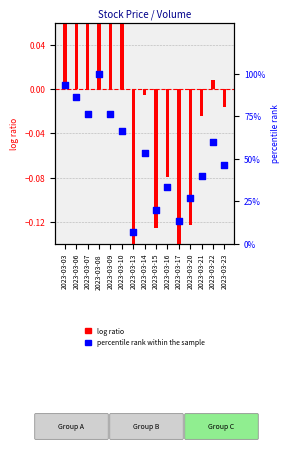

What is the change in value from 2023-03-17 to 2023-03-22?

+0.5